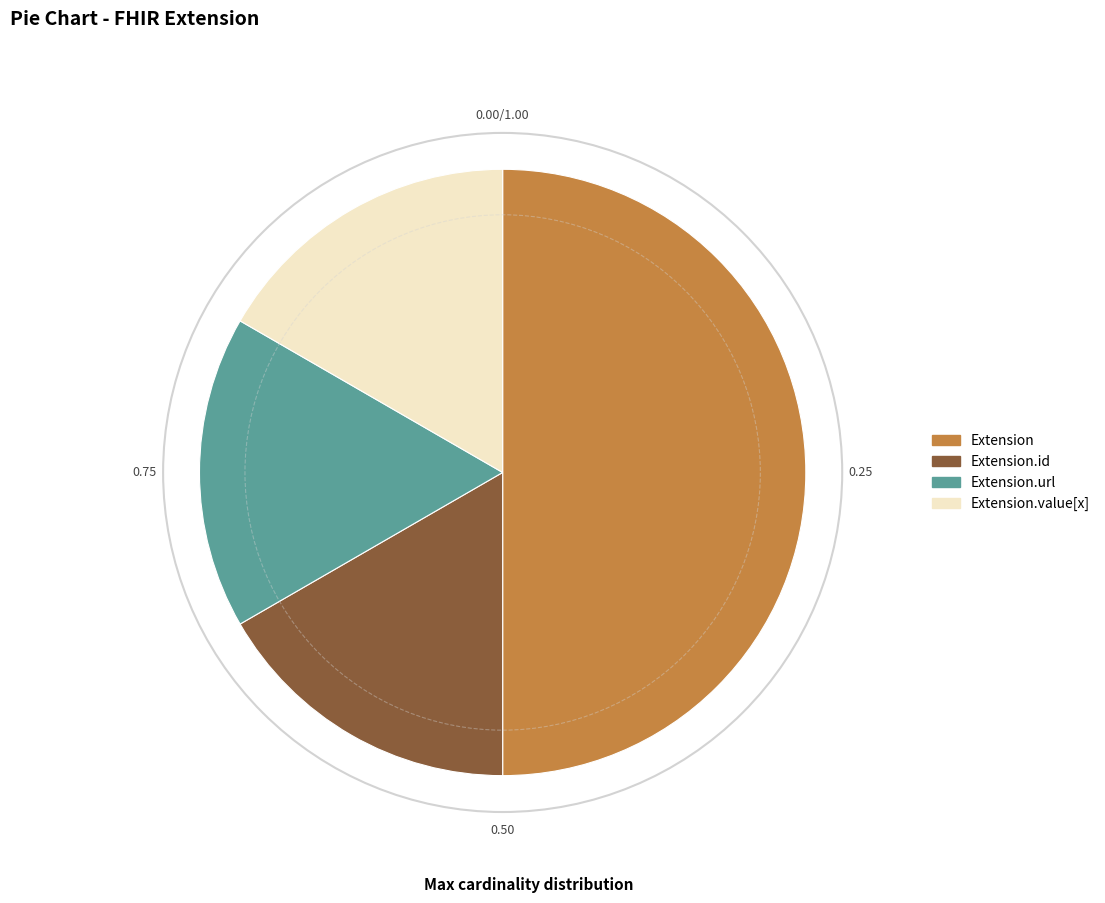

Count the number of slices in the pie.

4